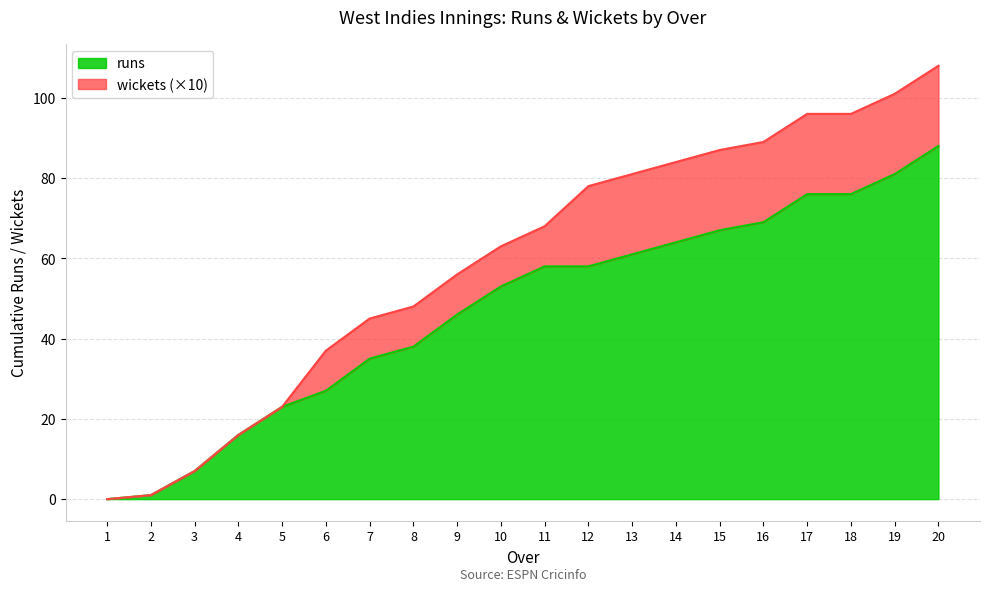

What is the difference between the values at 20 and 18?

12